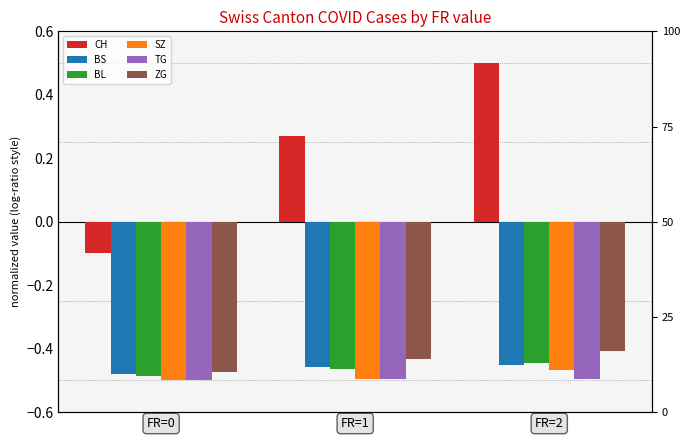

Reading left to right, list all the values displayed in this chart.

CH: FR=0=-0.1	FR=1=0.3	FR=2=0.5
BS: FR=0=-0.5	FR=1=-0.5	FR=2=-0.5
BL: FR=0=-0.5	FR=1=-0.5	FR=2=-0.4
SZ: FR=0=-0.5	FR=1=-0.5	FR=2=-0.5
TG: FR=0=-0.5	FR=1=-0.5	FR=2=-0.5
ZG: FR=0=-0.5	FR=1=-0.4	FR=2=-0.4